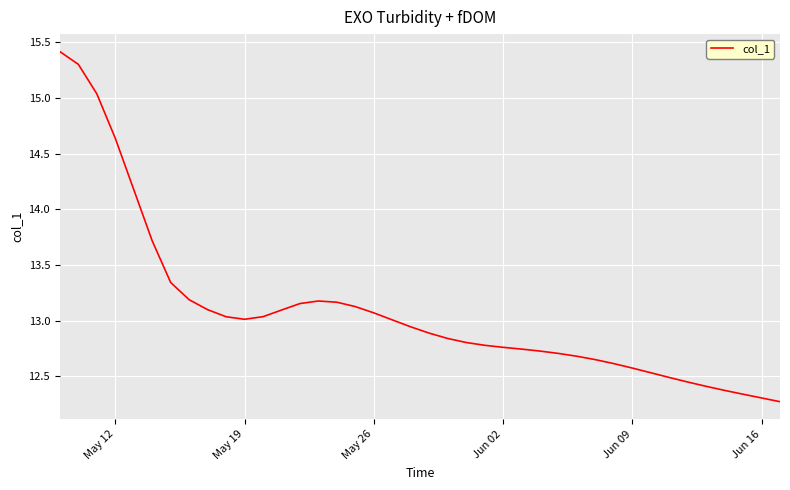

What is the greatest value displayed?

15.4